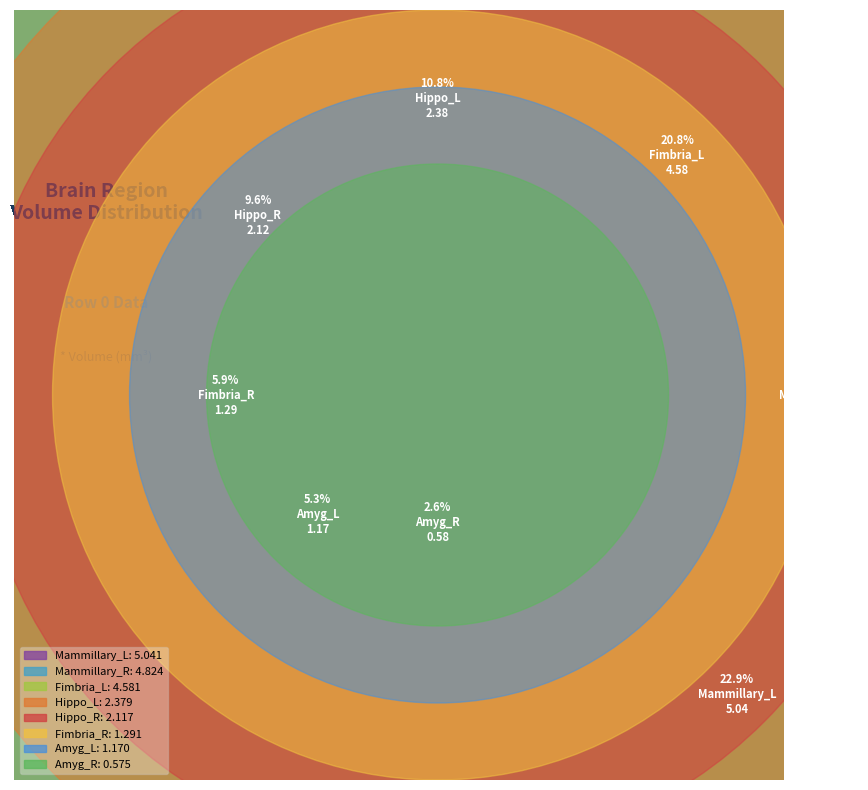

Is there any slice that represents more than half of the pie?

No